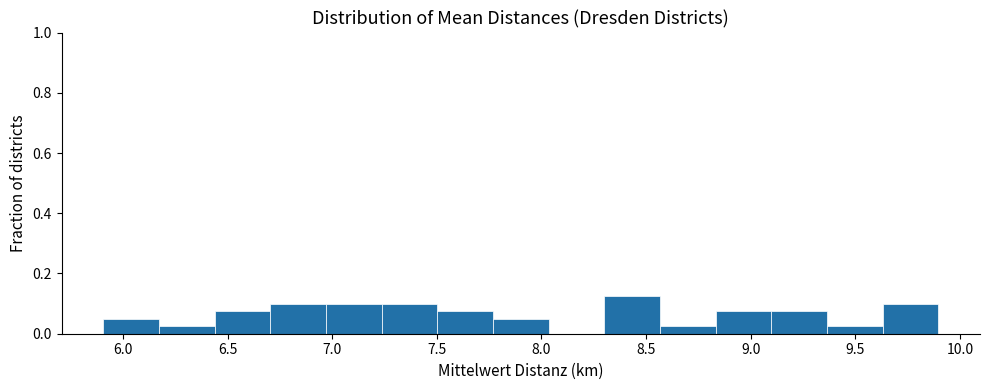

Which range on the x-axis has the tallest bar?

8.30 to 8.55